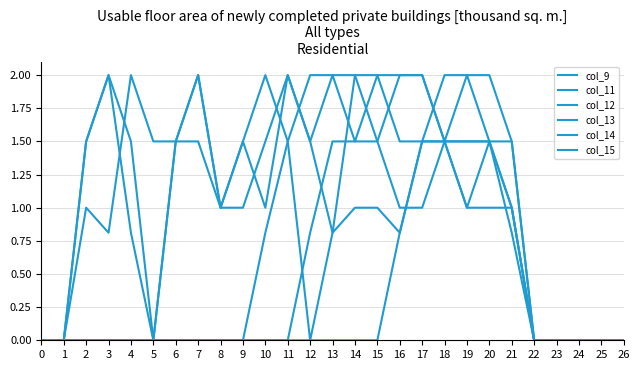

Reading left to right, extract all data points from this chart.

col_9: 0=0.0	1=0.0	2=0.0	3=0.0	4=0.0	5=0.0	6=0.0	7=0.0	8=0.0	9=0.0	10=0.0	11=0.0	12=0.0	13=0.0	14=0.0	15=0.0	16=0.8	17=1.5	18=2.0	19=2.0	20=1.5	21=0.8	22=0.0	23=0.0	24=0.0	25=0.0	26=0.0
col_11: 0=0.0	1=0.0	2=0.0	3=0.0	4=0.0	5=0.0	6=0.0	7=0.0	8=0.0	9=0.0	10=0.0	11=0.0	12=0.8	13=1.5	14=1.5	15=2.0	16=1.5	17=1.5	18=1.5	19=1.5	20=1.5	21=1.0	22=0.0	23=0.0	24=0.0	25=0.0	26=0.0
col_12: 0=0.0	1=0.0	2=0.0	3=0.0	4=0.0	5=0.0	6=0.0	7=0.0	8=0.0	9=0.0	10=0.8	11=1.5	12=2.0	13=2.0	14=2.0	15=1.5	16=1.0	17=1.0	18=1.5	19=1.5	20=1.5	21=1.0	22=0.0	23=0.0	24=0.0	25=0.0	26=0.0
col_13: 0=0.0	1=0.0	2=1.5	3=2.0	4=0.8	5=0.0	6=1.5	7=2.0	8=1.0	9=1.5	10=1.0	11=2.0	12=1.5	13=0.8	14=1.0	15=1.0	16=0.8	17=1.5	18=1.5	19=1.0	20=1.0	21=1.0	22=0.0	23=0.0	24=0.0	25=0.0	26=0.0
col_14: 0=0.0	1=0.0	2=1.5	3=2.0	4=1.5	5=0.0	6=1.5	7=2.0	8=1.0	9=1.5	10=2.0	11=1.5	12=0.0	13=0.8	14=2.0	15=2.0	16=2.0	17=2.0	18=1.5	19=1.0	20=1.5	21=1.5	22=0.0	23=0.0	24=0.0	25=0.0	26=0.0
col_15: 0=0.0	1=0.0	2=1.0	3=0.8	4=2.0	5=1.5	6=1.5	7=1.5	8=1.0	9=1.0	10=1.5	11=2.0	12=1.5	13=2.0	14=1.5	15=1.5	16=2.0	17=2.0	18=1.5	19=2.0	20=2.0	21=1.5	22=0.0	23=0.0	24=0.0	25=0.0	26=0.0